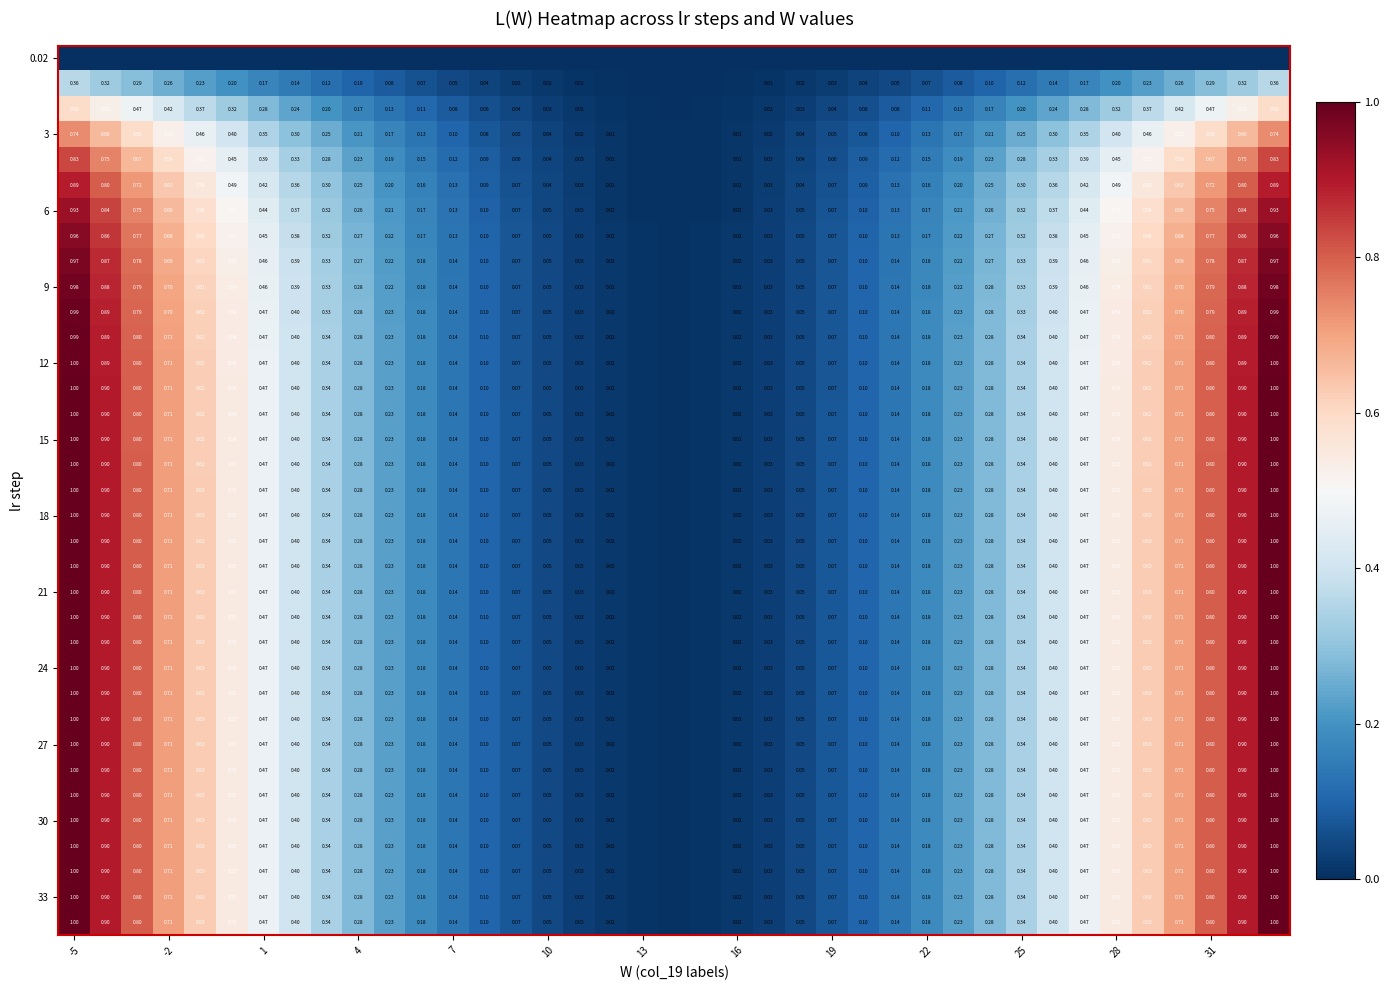

How many data points does each series have?

39